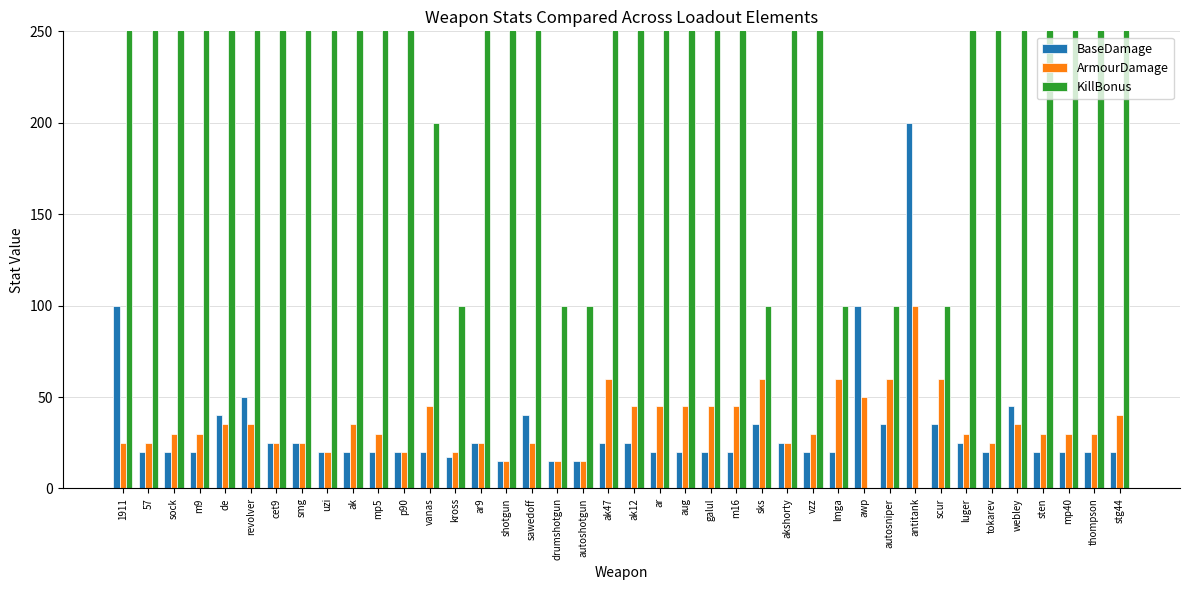

Which category has the highest value in the ArmourDamage series?

antitank